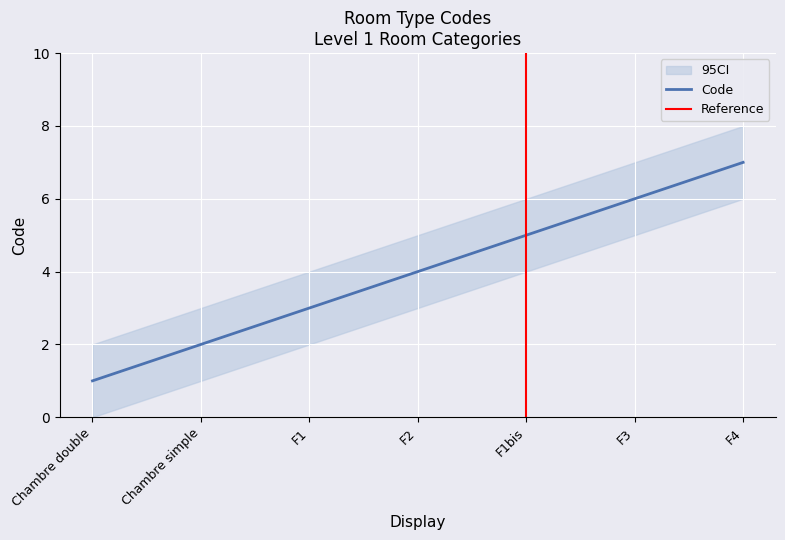

Reading right to left, list all the values displayed in this chart.

F4=7	F3=6	F1bis=5	F2=4	F1=3	Chambre simple=2	Chambre double=1